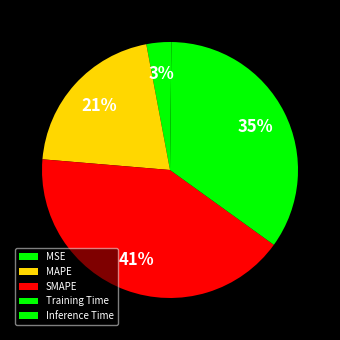

How many slices are in this pie chart?

5